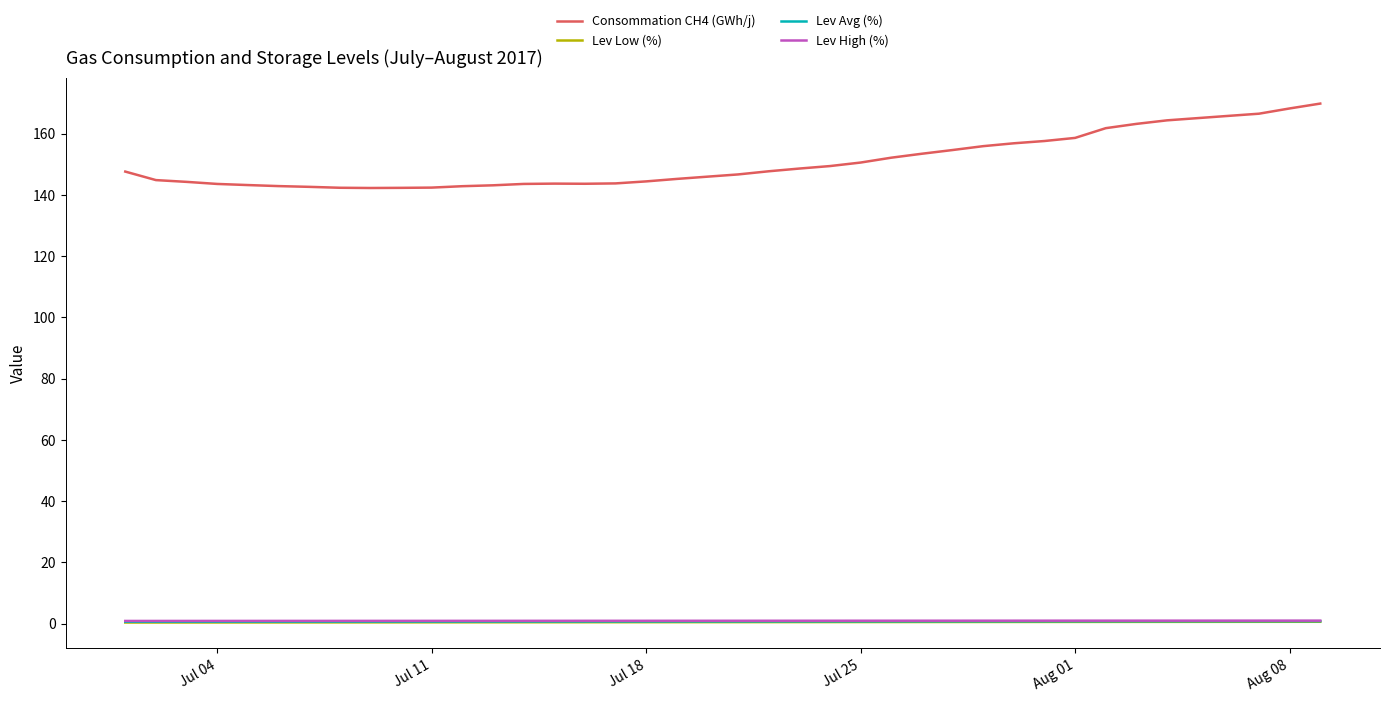

At how many categories does at least one series exceed 20?

40